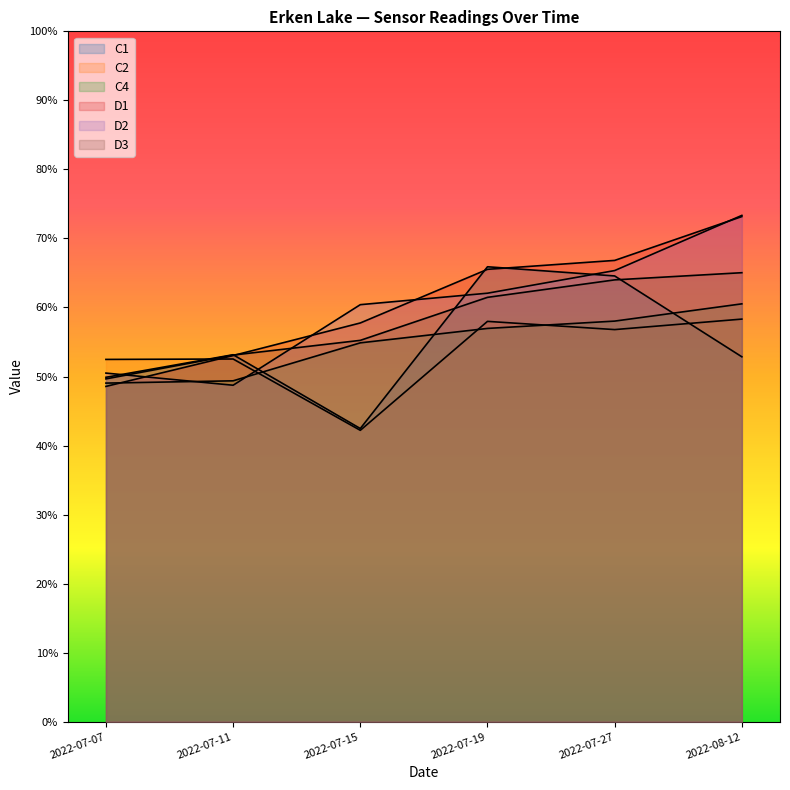

Which has a higher value, 2022-07-15 or 2022-07-11?

2022-07-11